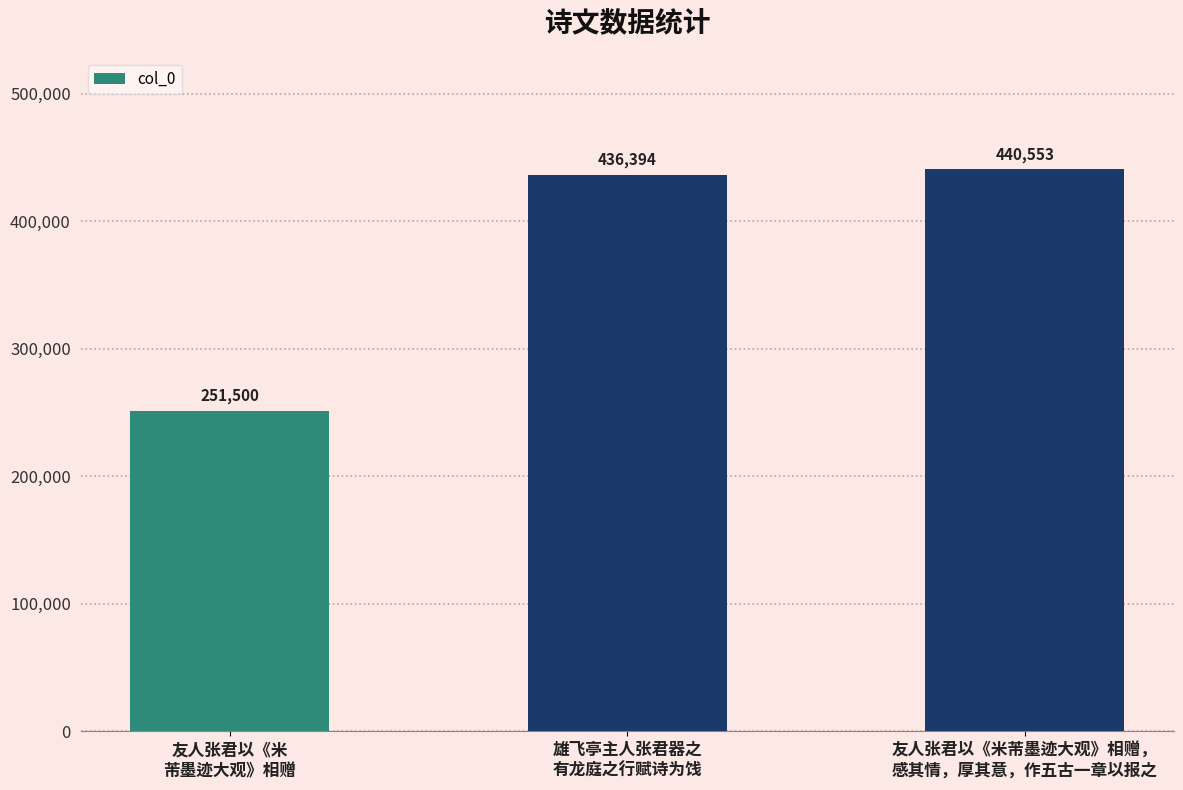

True or false: the data shows 661348 at 雄飞亭主人张君器之
有龙庭之行赋诗为饯.

False